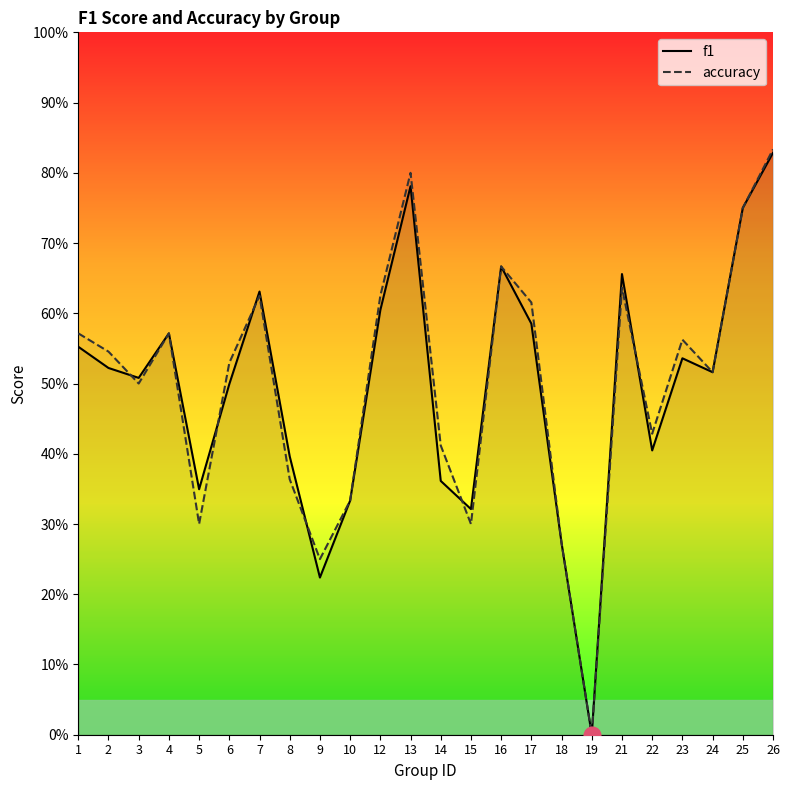

At which category does accuracy reach its first local valley?

3